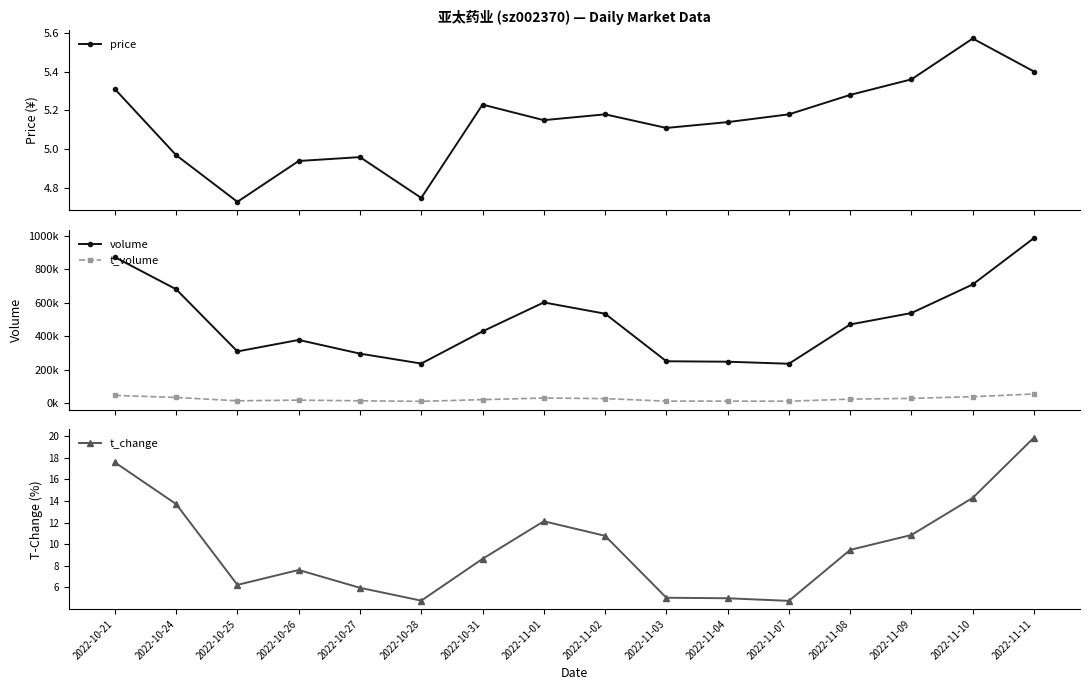

Reading left to right, what are all the values shown in this chart?

price: 2022-10-21=5.3	2022-10-24=5.0	2022-10-25=4.7	2022-10-26=4.9	2022-10-27=5.0	2022-10-28=4.8	2022-10-31=5.2	2022-11-01=5.2	2022-11-02=5.2	2022-11-03=5.1	2022-11-04=5.1	2022-11-07=5.2	2022-11-08=5.3	2022-11-09=5.4	2022-11-10=5.6	2022-11-11=5.4
volume: 2022-10-21=872179.0	2022-10-24=680578.0	2022-10-25=309389.0	2022-10-26=378095.0	2022-10-27=296319.0	2022-10-28=237079.0	2022-10-31=429186.0	2022-11-01=601960.0	2022-11-02=534621.0	2022-11-03=250701.0	2022-11-04=248100.0	2022-11-07=235955.0	2022-11-08=470536.0	2022-11-09=538775.0	2022-11-10=709574.0	2022-11-11=986519.0
t_volume: 2022-10-21=47007.0	2022-10-24=34658.0	2022-10-25=14733.0	2022-10-26=18690.0	2022-10-27=14623.0	2022-10-28=11458.0	2022-10-31=21638.0	2022-11-01=31158.0	2022-11-02=27753.0	2022-11-03=12836.0	2022-11-04=12758.0	2022-11-07=12223.0	2022-11-08=24837.0	2022-11-09=29108.0	2022-11-10=39186.0	2022-11-11=55469.0
t_change: 2022-10-21=17.6	2022-10-24=13.7	2022-10-25=6.2	2022-10-26=7.6	2022-10-27=6.0	2022-10-28=4.8	2022-10-31=8.7	2022-11-01=12.1	2022-11-02=10.8	2022-11-03=5.0	2022-11-04=5.0	2022-11-07=4.8	2022-11-08=9.5	2022-11-09=10.9	2022-11-10=14.3	2022-11-11=19.9